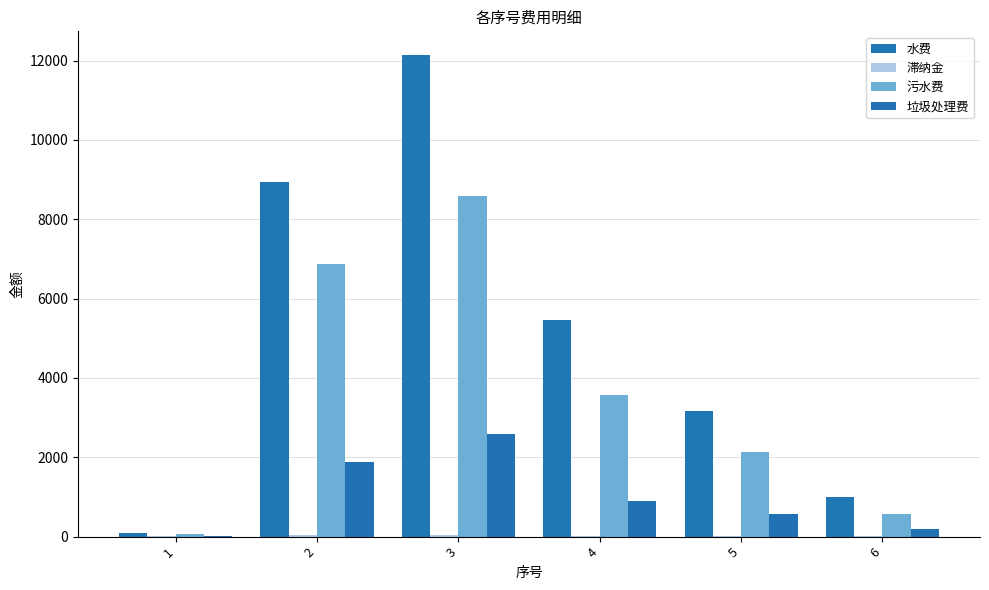

The value of 滞纳金 at 3 is 72.7. True or false?

False